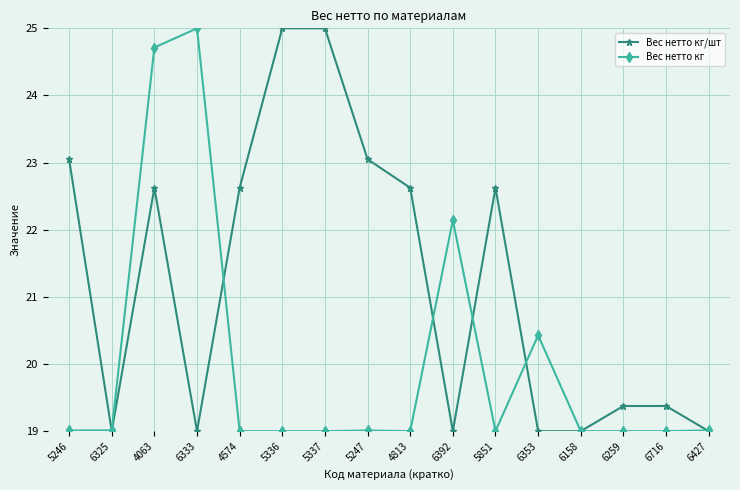

The value of Вес нетто кг at 4063 is 24.7. True or false?

True